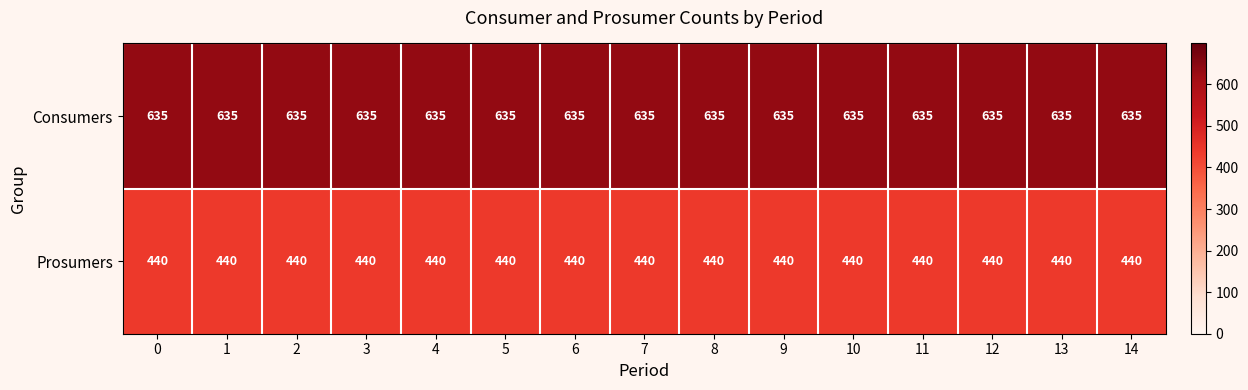

What is the total value across all series at 2?

1075